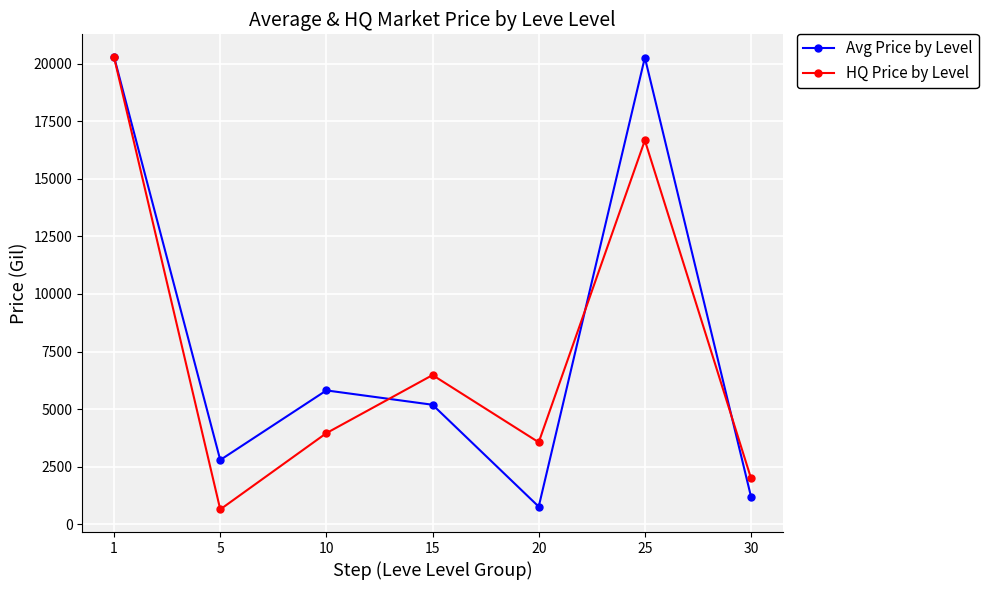

Which series changed the most between 25 and 30?

Avg Price by Level